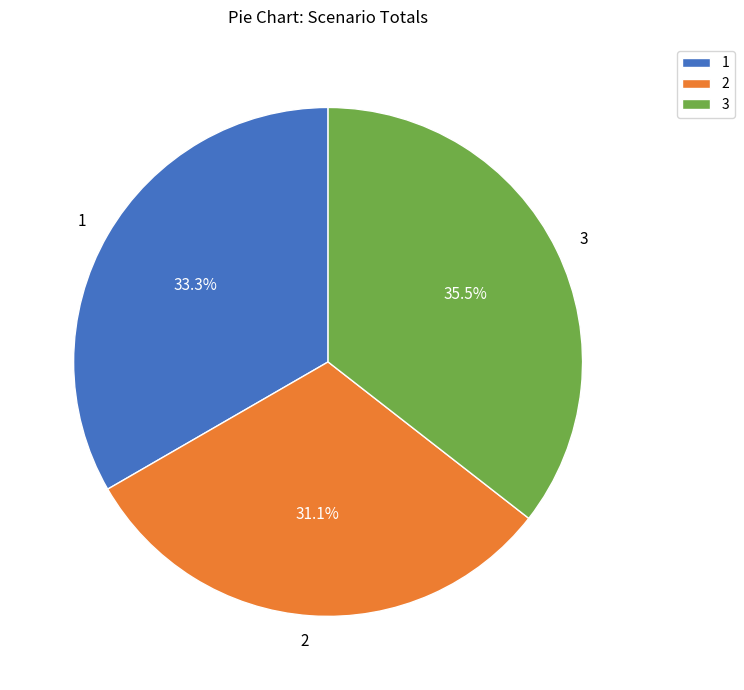

Approximately how many times larger is the value at 3 compared to 1?

1.1